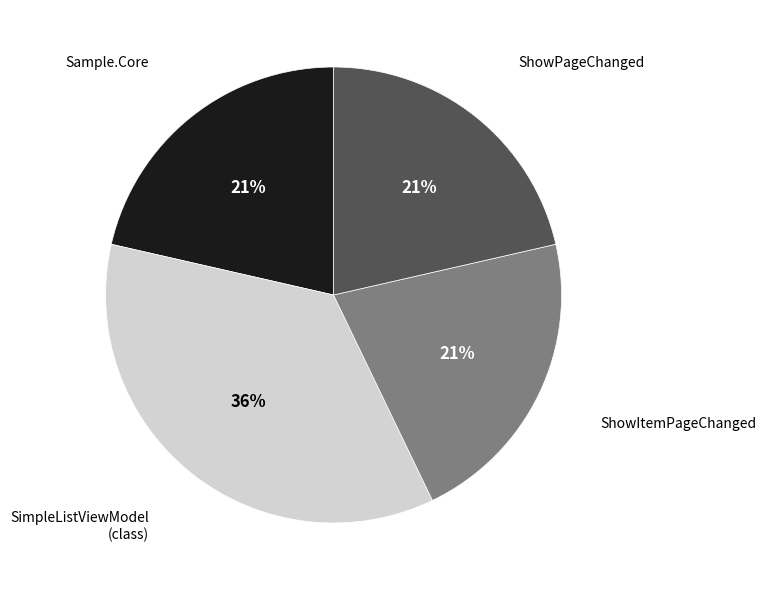

Does any single category account for the majority?

No